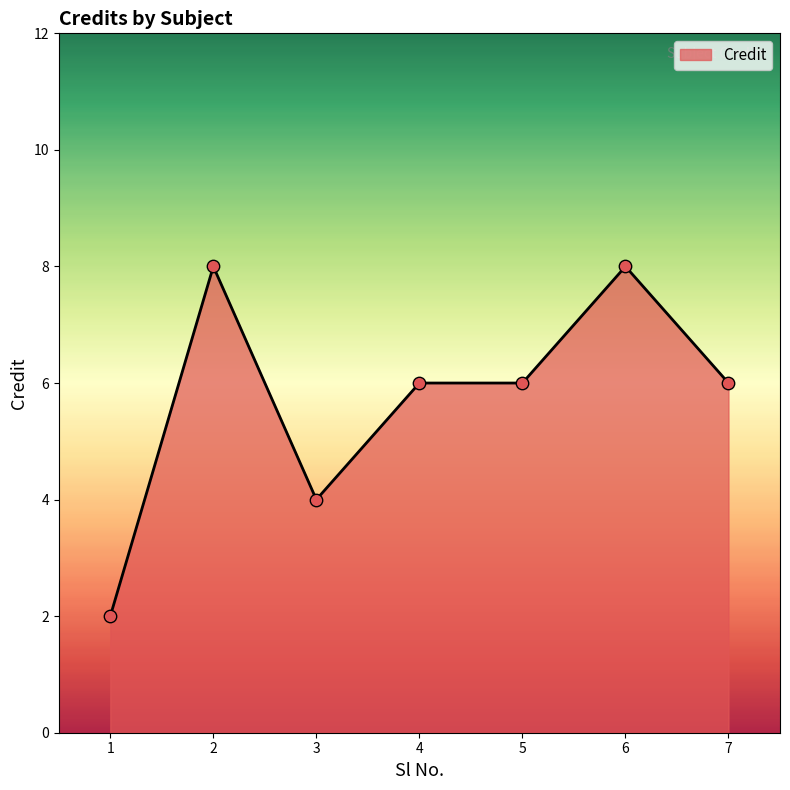

Approximately how many times larger is the value at 7 compared to 5?

1.0